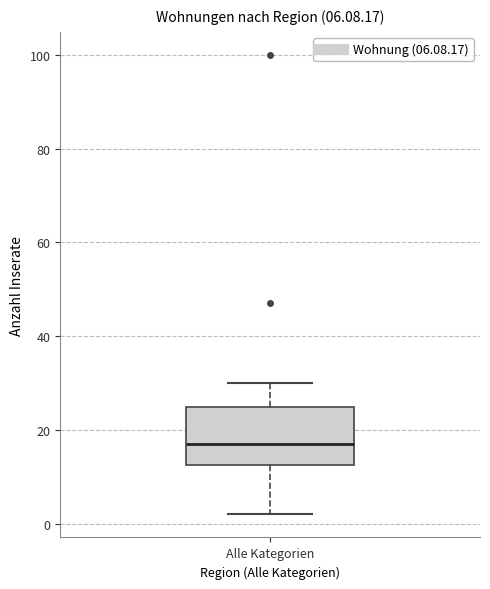

Read this box plot against the y-axis: the position of the median line, the range covered by the box, and the ends of both whiskers. The values are not printed on the chart, so give them approximately, as read against the axis.

median 18, box 12 to 26, whiskers 2 to 30